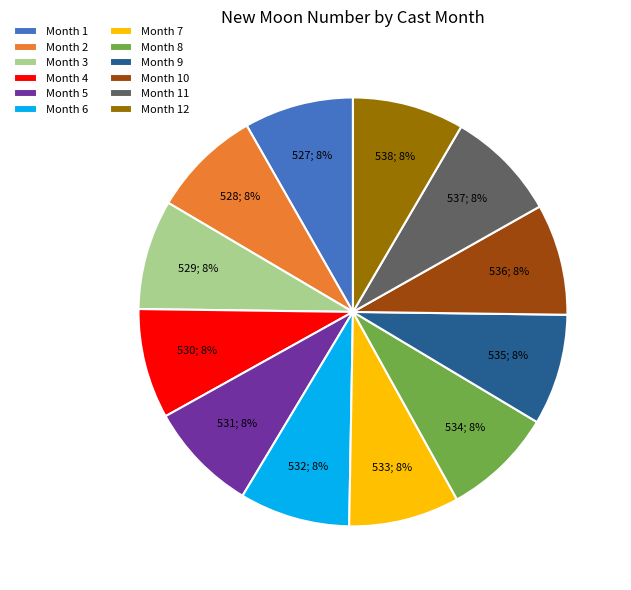

Is there a majority slice in this chart?

No